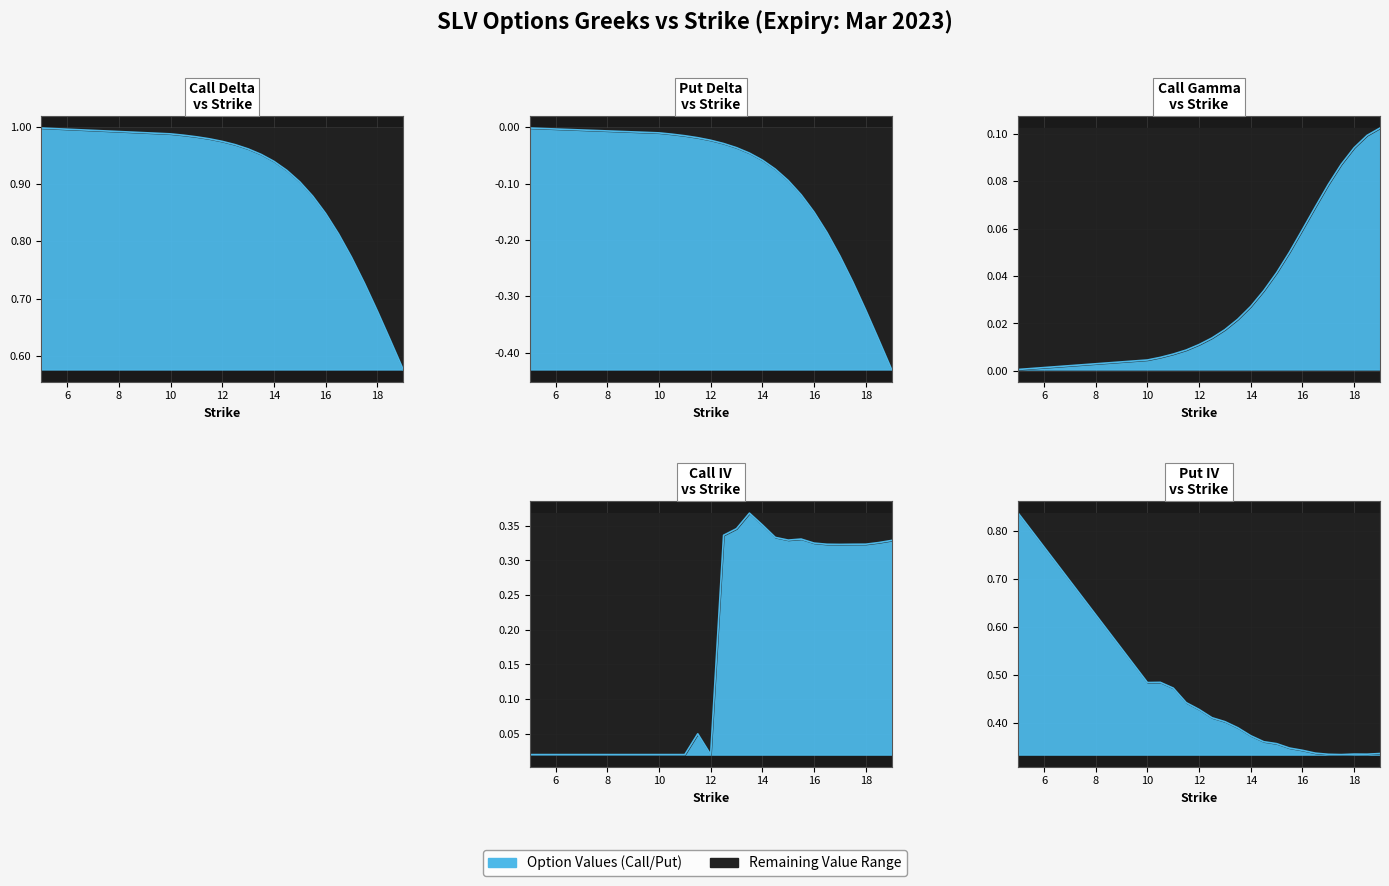

What is the label of the 19th point from the left?

18